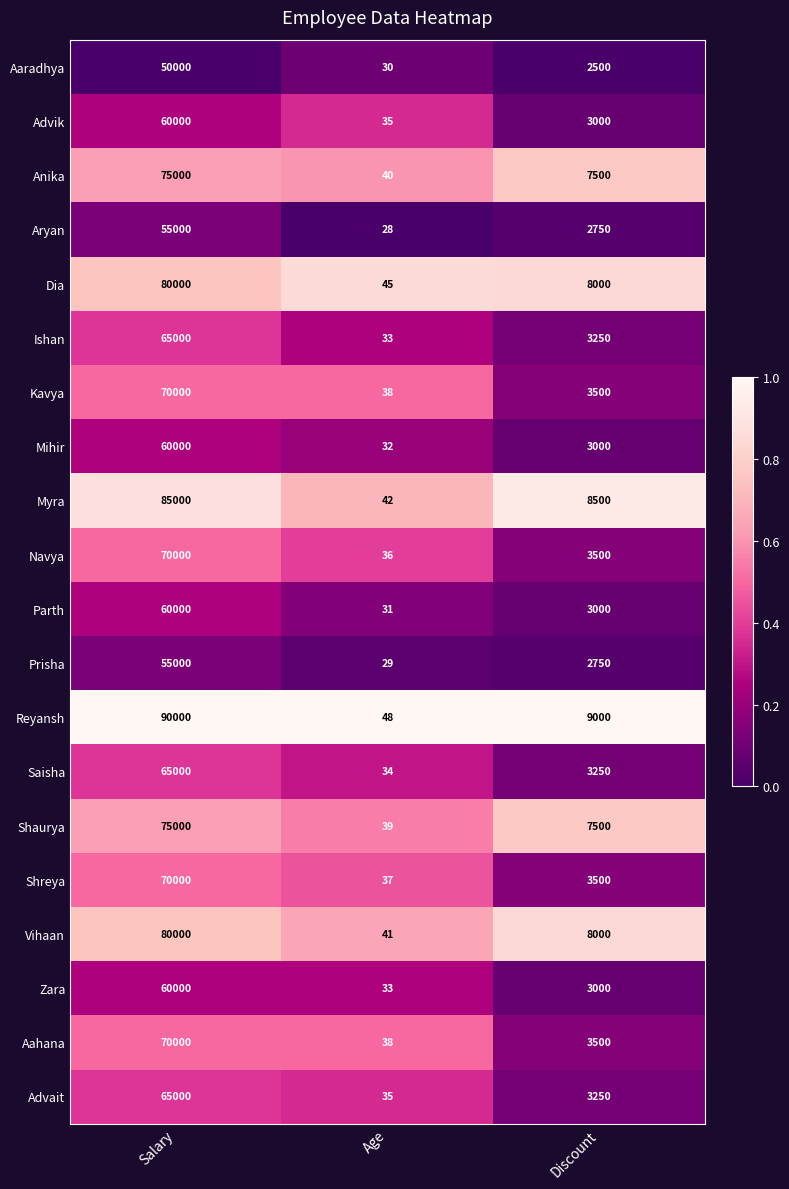

Which category has the highest value in the Kavya series?

Salary